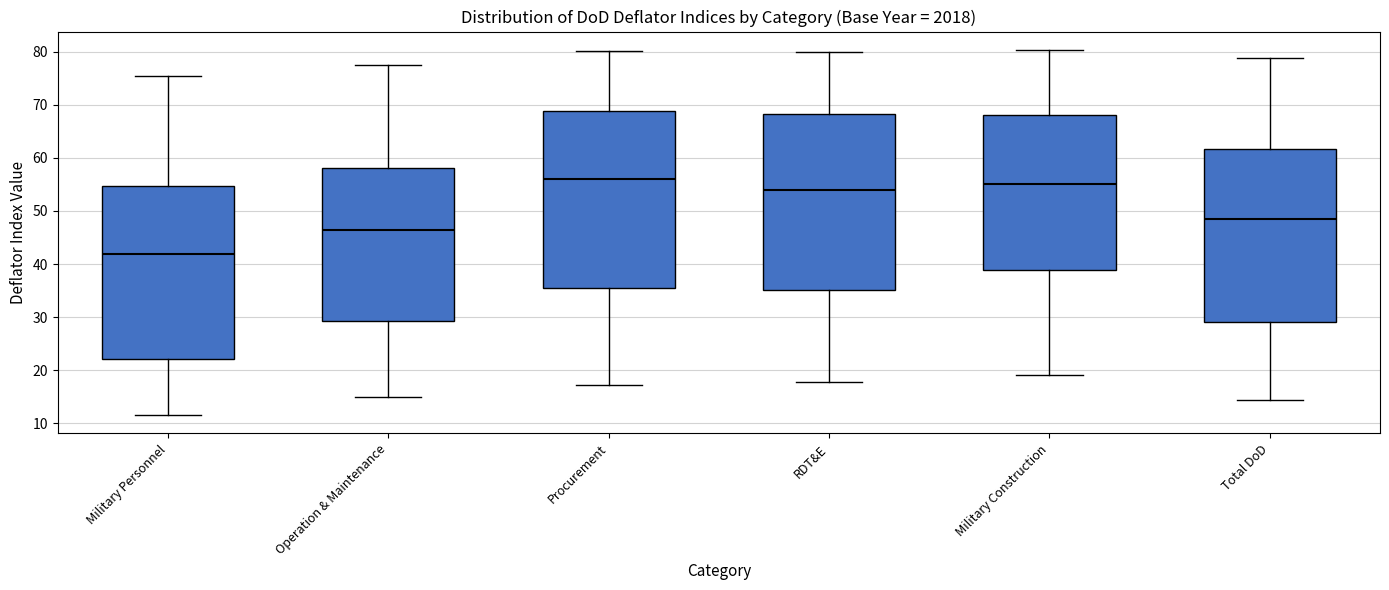

Reading left to right, transcribe this box plot: for each box, give where its median line is, the range the box spans, and where its two whiskers end, as read against the y-axis. The values are not printed on the chart, so give them approximately, as read against the axis.

Military Personnel: median 42, box 22 to 55, whiskers 11 to 75
Operation & Maintenance: median 46, box 29 to 58, whiskers 15 to 78
Procurement: median 56, box 36 to 69, whiskers 17 to 80
RDT&E: median 54, box 35 to 68, whiskers 18 to 80
Military Construction: median 55, box 39 to 68, whiskers 19 to 80
Total DoD: median 49, box 29 to 62, whiskers 14 to 79